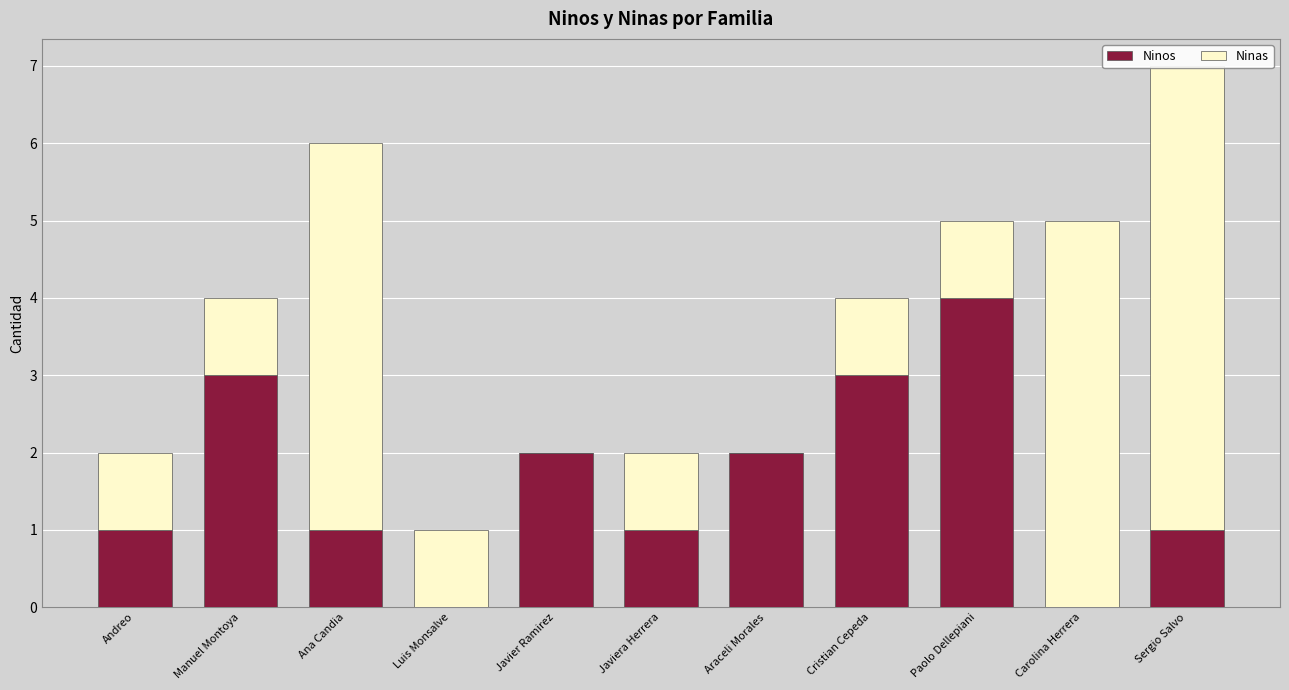

How many values in the Ninos series exceed 1?

5